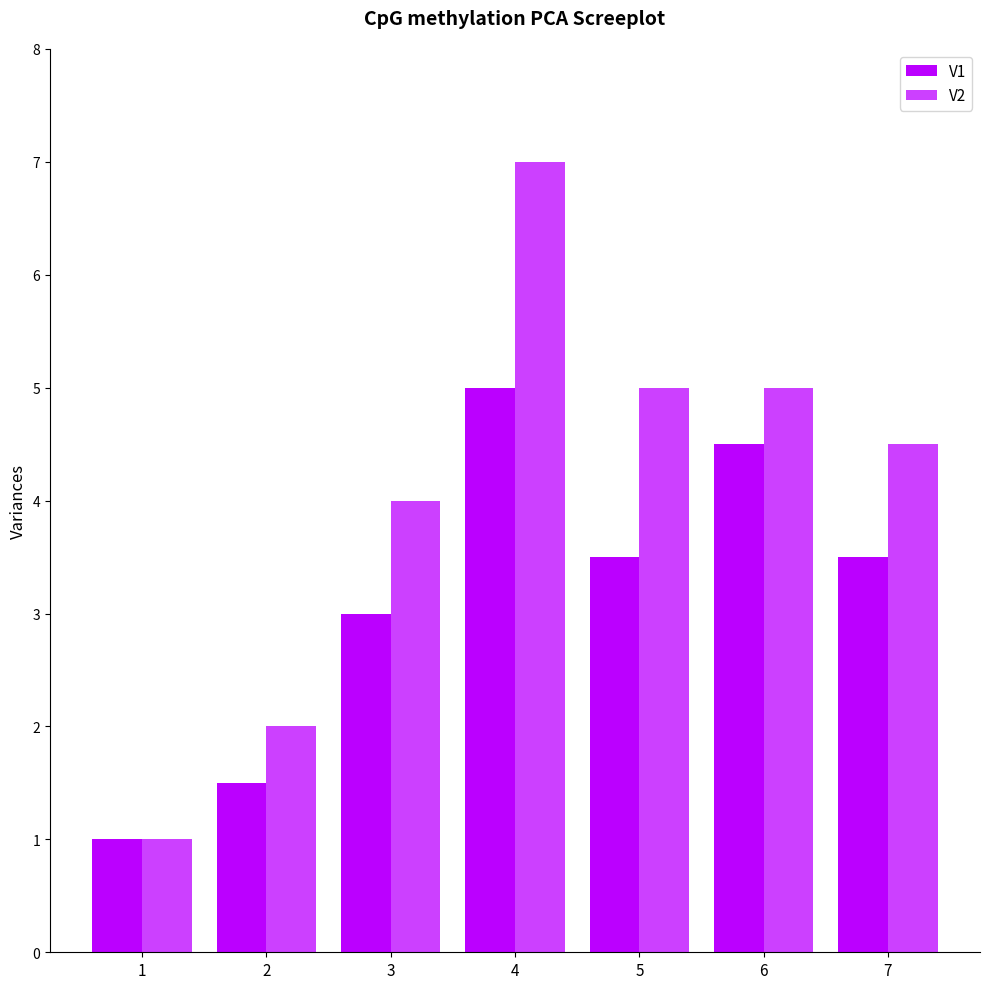

Are the bars horizontal?

No